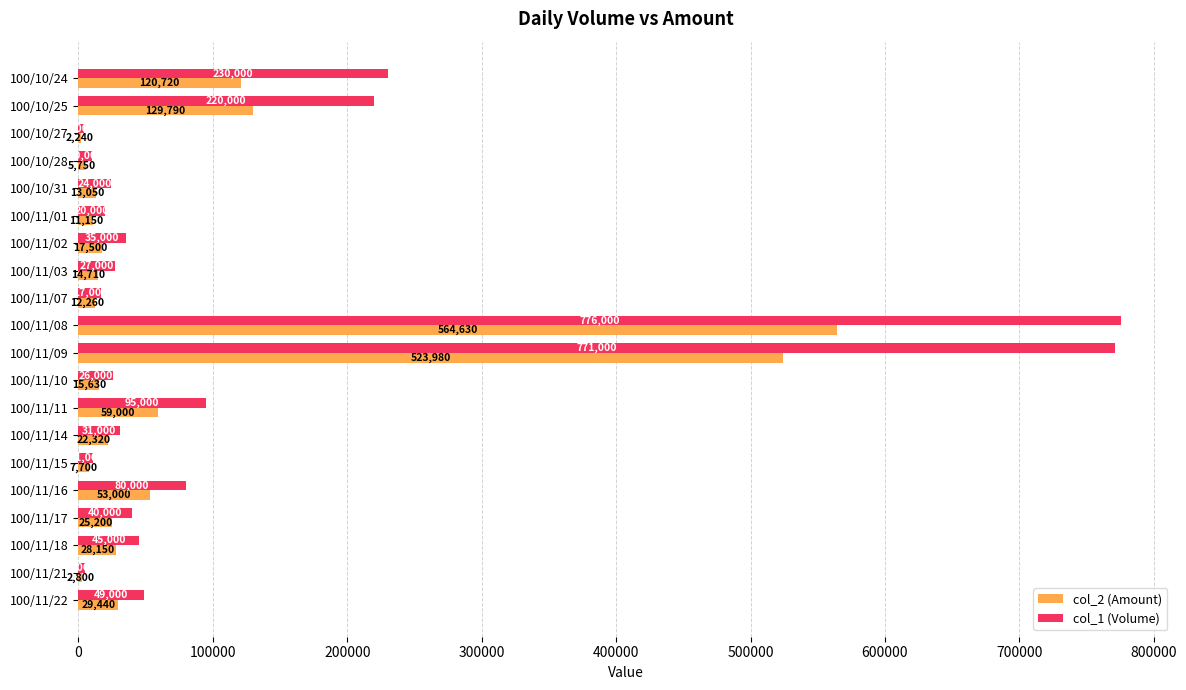

What is the sum of the col_1 (Volume) values at 100/10/25 and 100/11/17?

260000